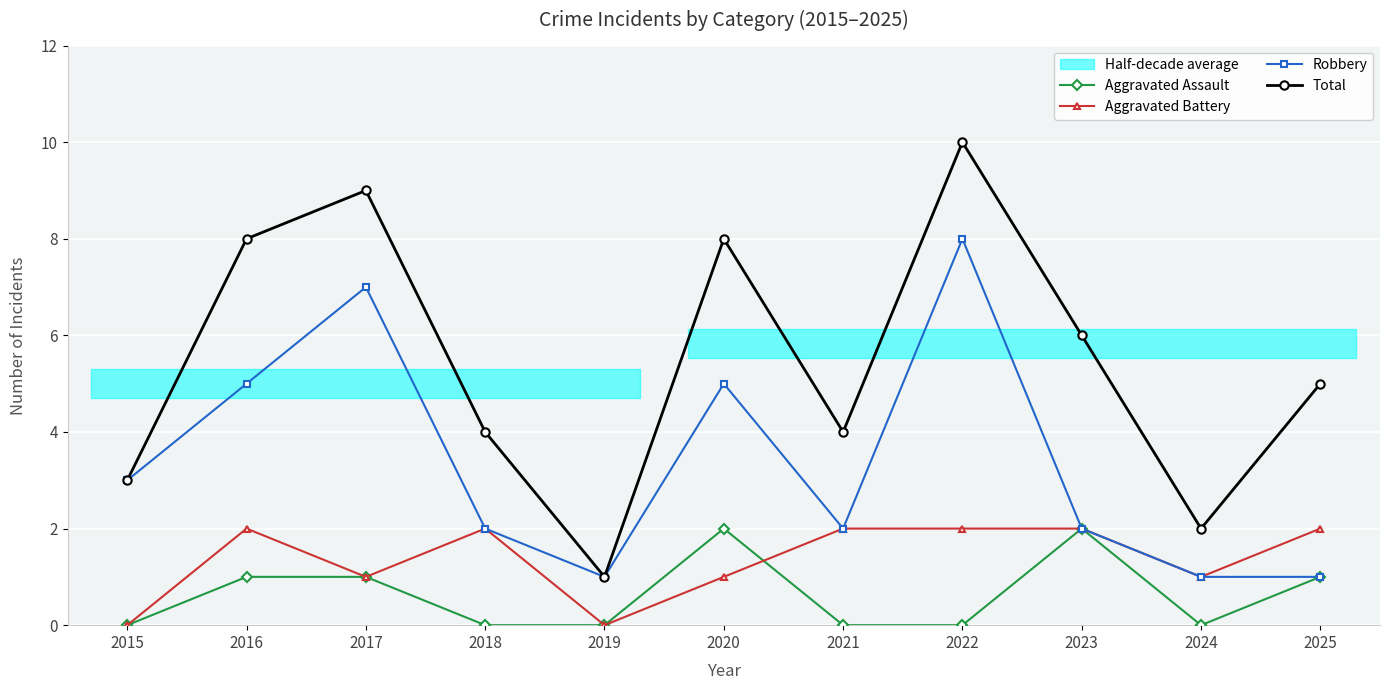

How many Aggravated Assault values are between 0 and 1?

9